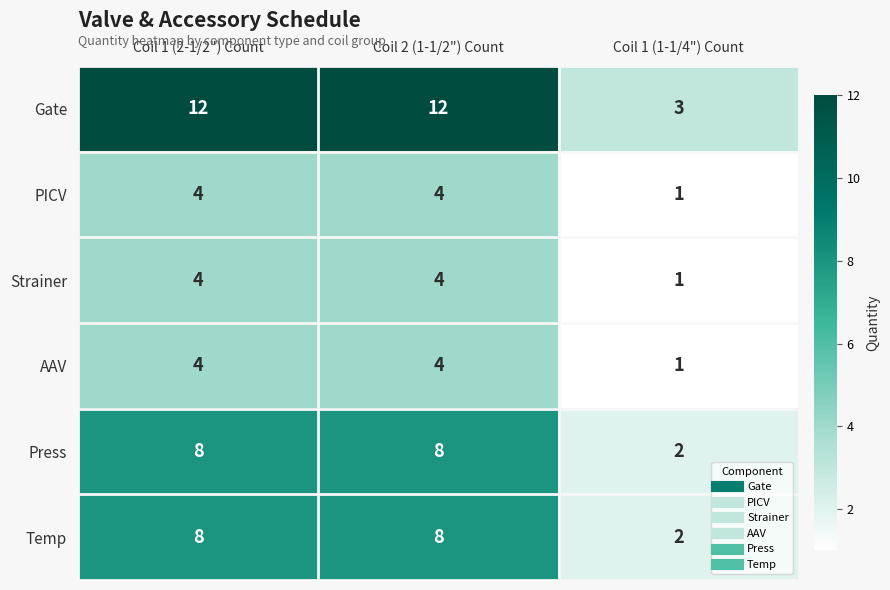

How many categories are shown in the chart?

3